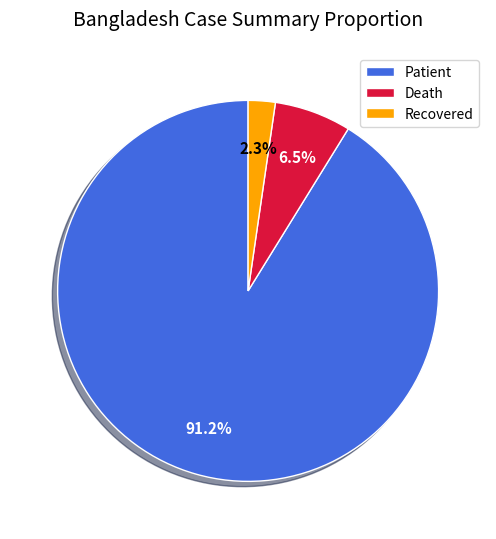

How much of the chart is everything except Recovered?

97.7%